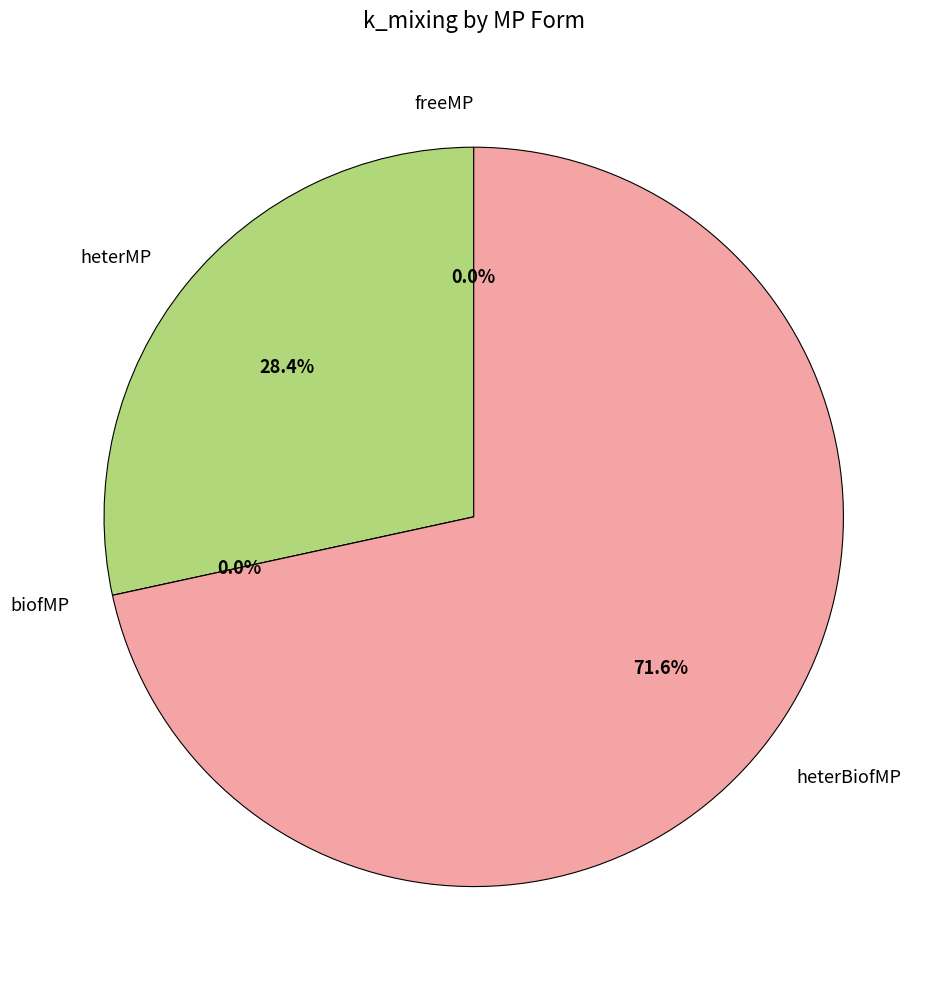

Is it true that heterBiofMP is 72% of the pie?

True